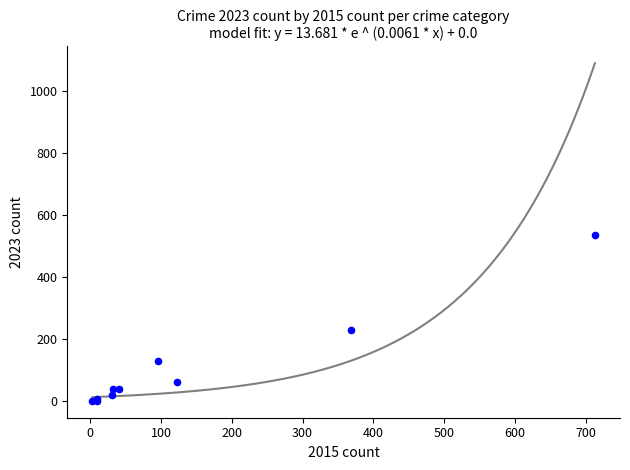

What Y value in the scatter plot is closest to 269?

232